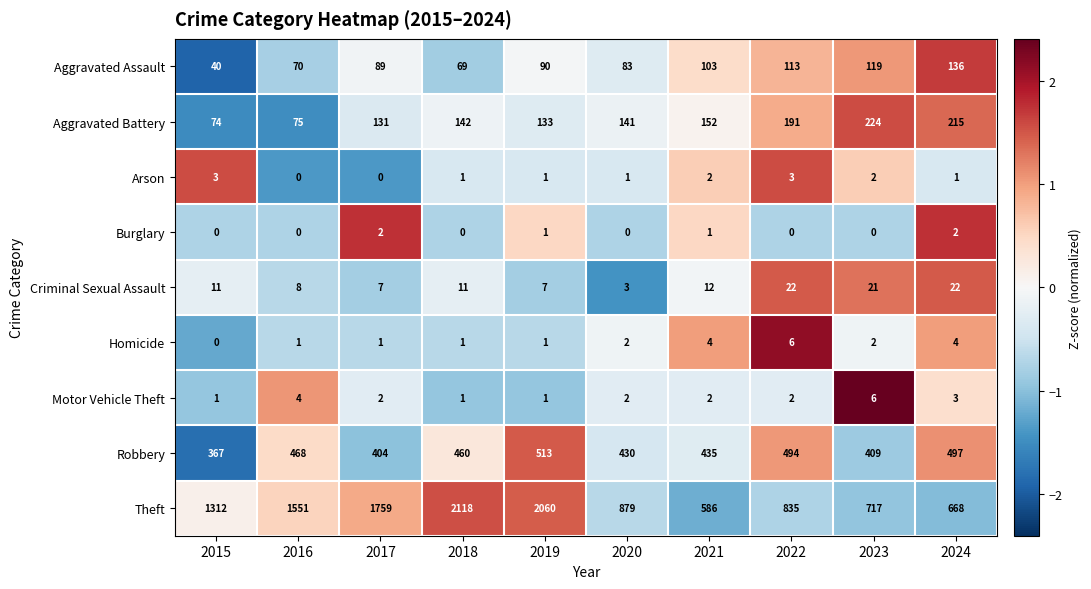

At how many categories does at least one series exceed 601?

9